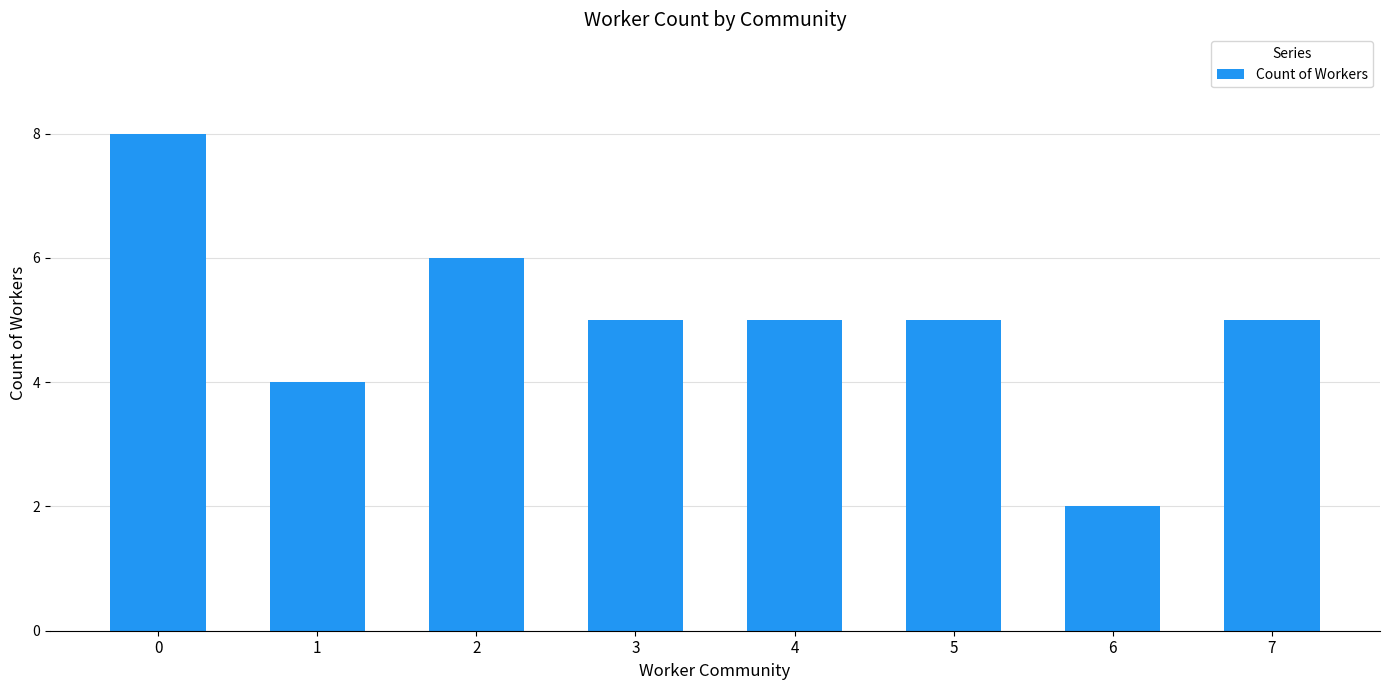

Reading left to right, transcribe all the data shown in this chart.

0=8	1=4	2=6	3=5	4=5	5=5	6=2	7=5